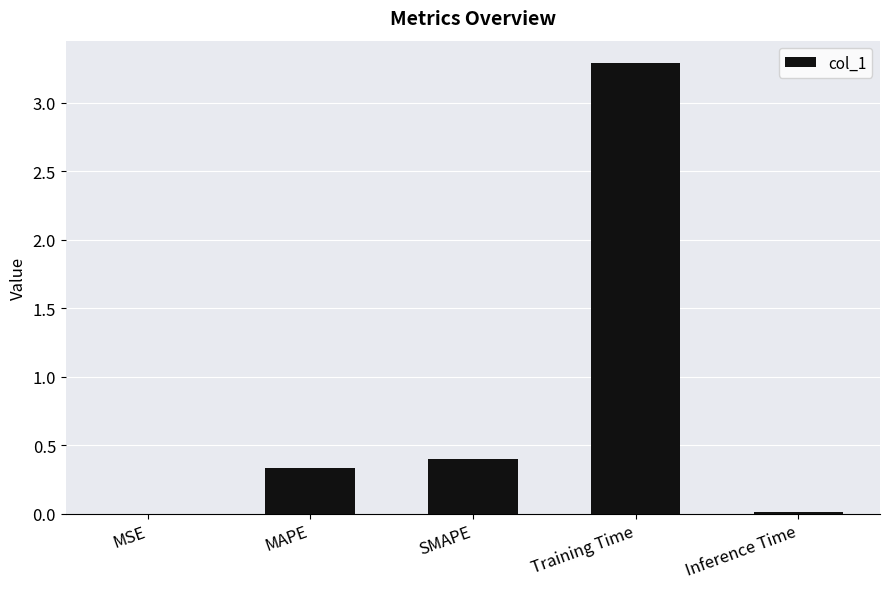

The chart shows a value of 0.0 at Inference Time. True or false?

True